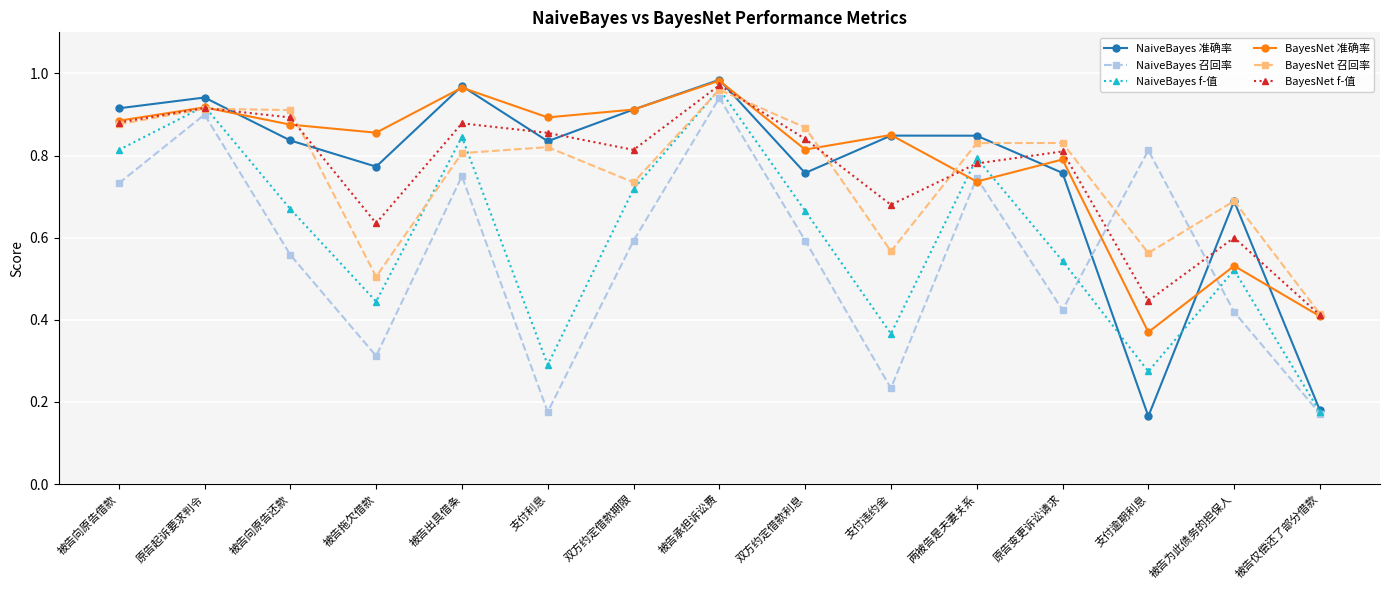

What is the total value across all series at 双方约定借款利息?

4.5